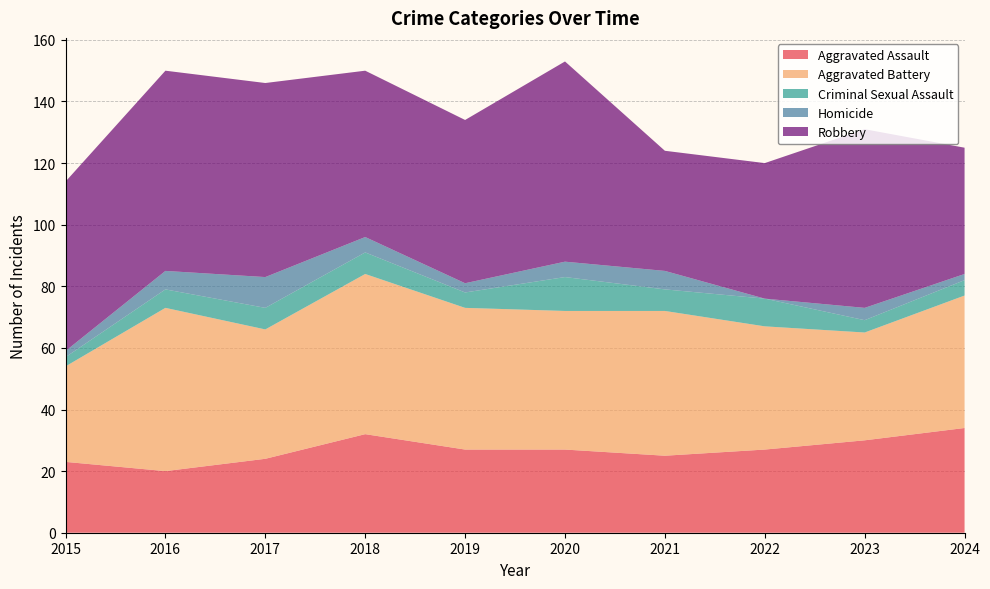

Reading right to left, what are all the values shown in this chart?

Aggravated Assault: 34	30	27	25	27	27	32	24	20	23
Aggravated Battery: 43	35	40	47	45	46	52	42	53	31
Criminal Sexual Assault: 5	4	9	7	11	5	7	7	6	3
Homicide: 2	4	0	6	5	3	5	10	6	2
Robbery: 41	58	44	39	65	53	54	63	65	55